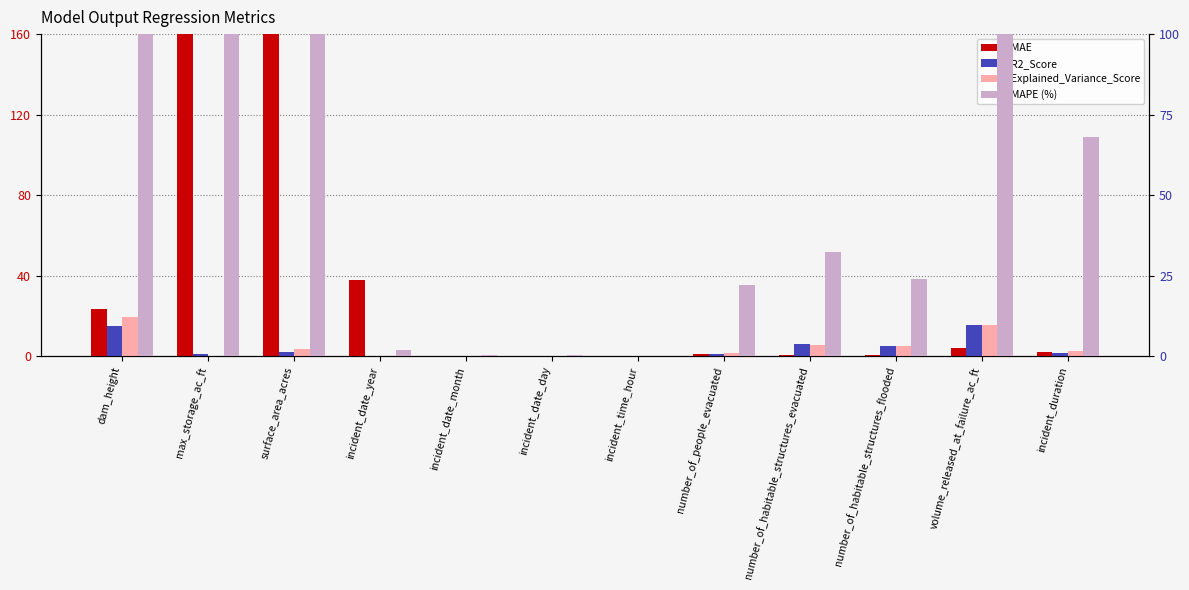

What is the label of the 2nd bar from the right?

volume_released_at_failure_ac_ft